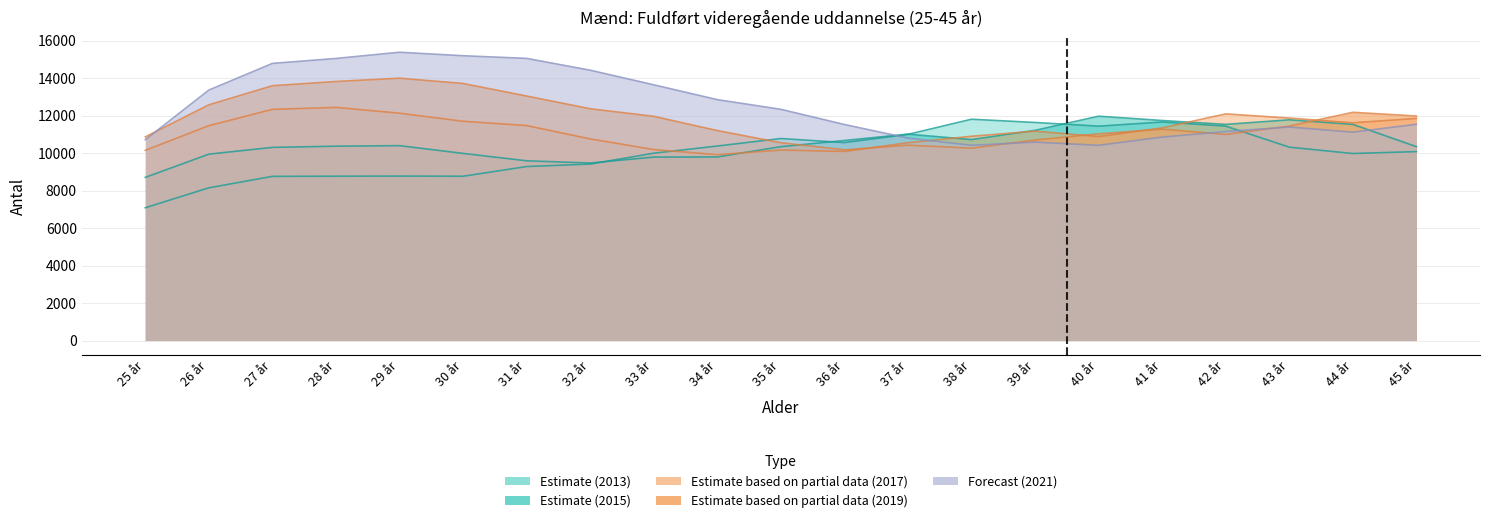

Where is 2019 nearest to the value 12081?

44 år